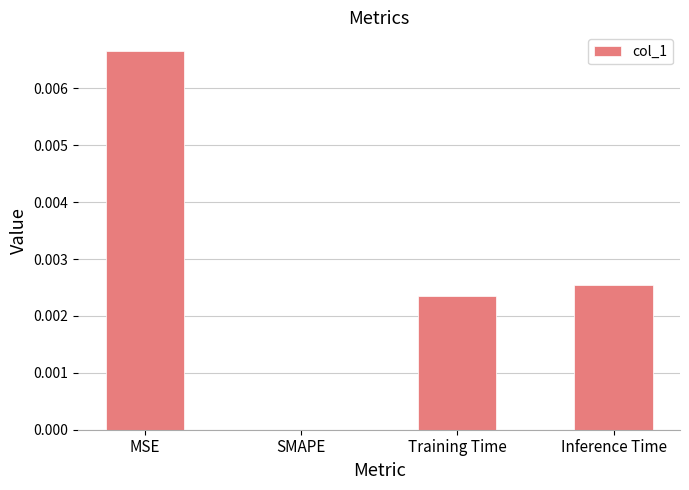

Is it true that the value at SMAPE is 0.0?

True